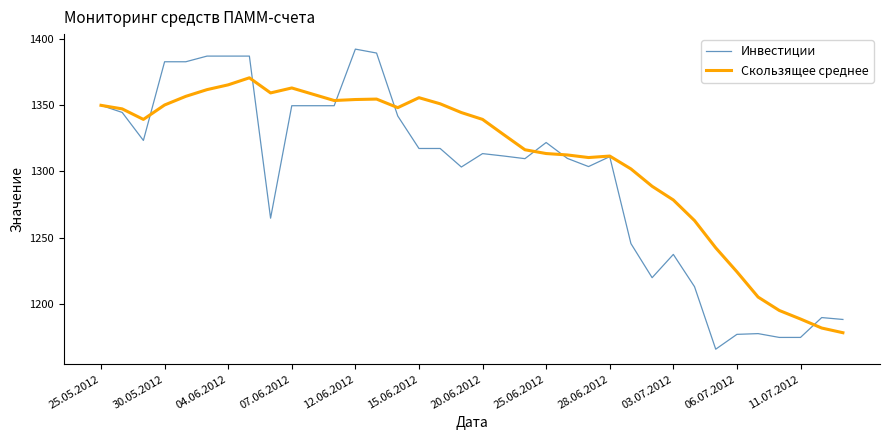

Which series has the widest spread of values?

Инвестиции